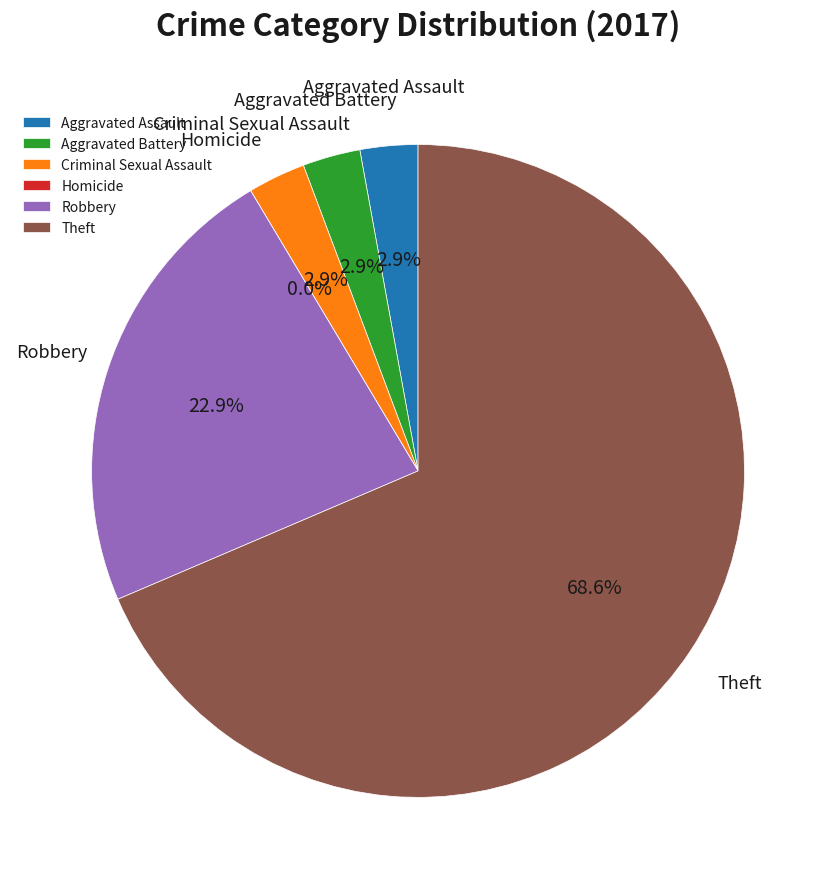

To the nearest percent, what percentage of the pie is Criminal Sexual Assault?

3%